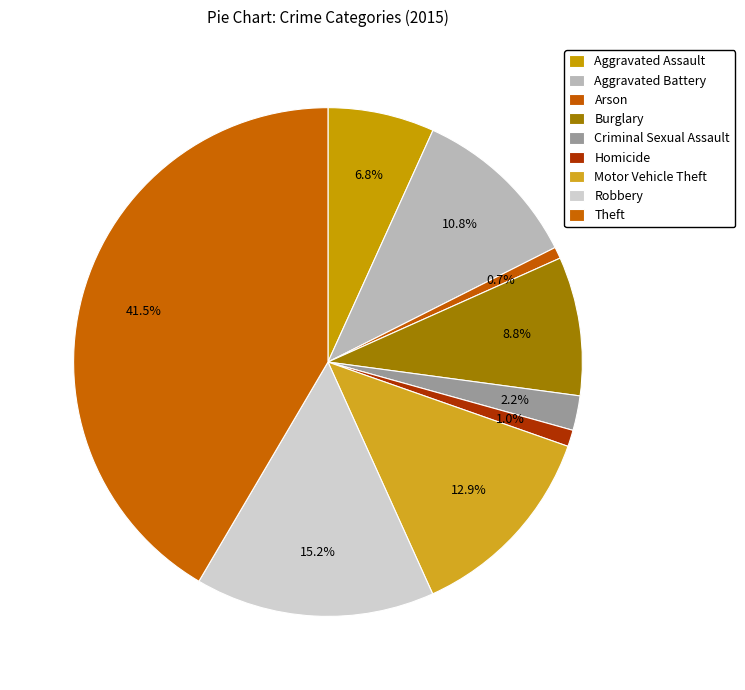

What is the largest slice in the pie chart?

Theft